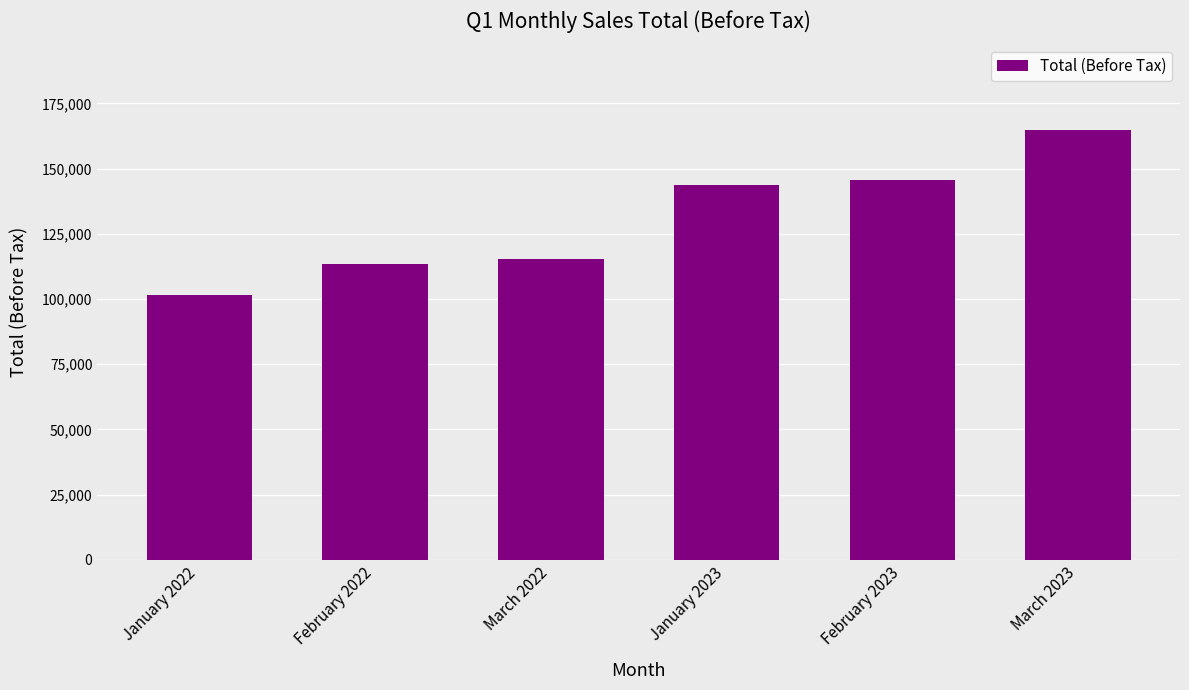

What is the approximate value at February 2022, to the nearest 100?

113400